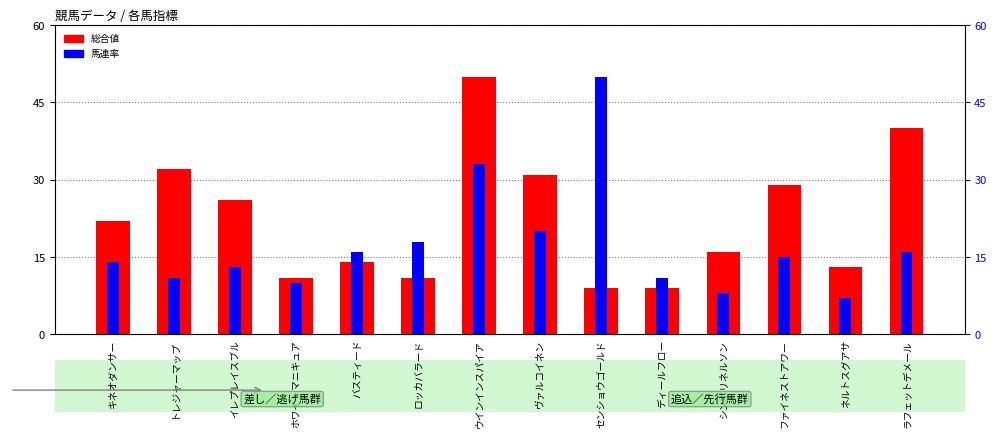

List the series in order of their peak value, highest first.

総合値, 馬連率